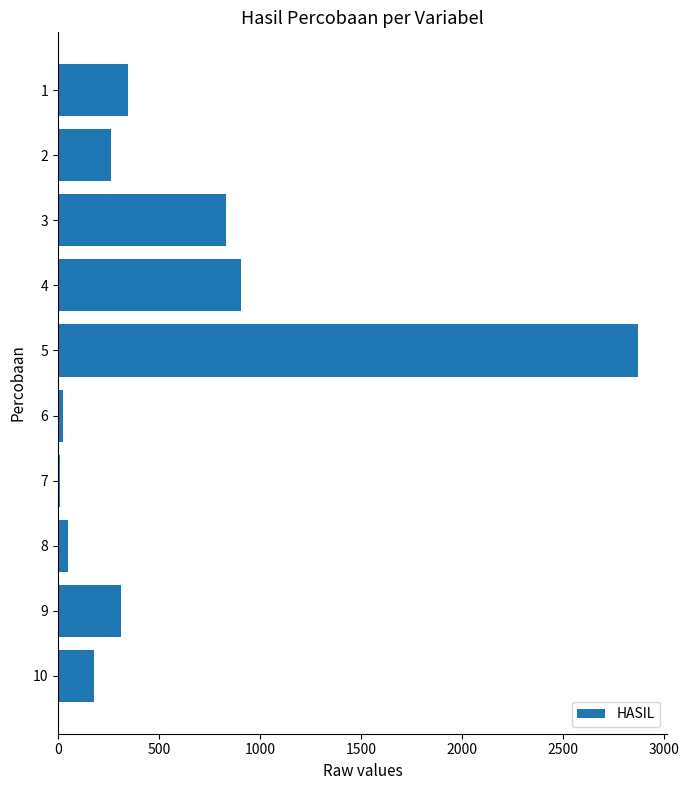

What is the greatest value displayed?

2870